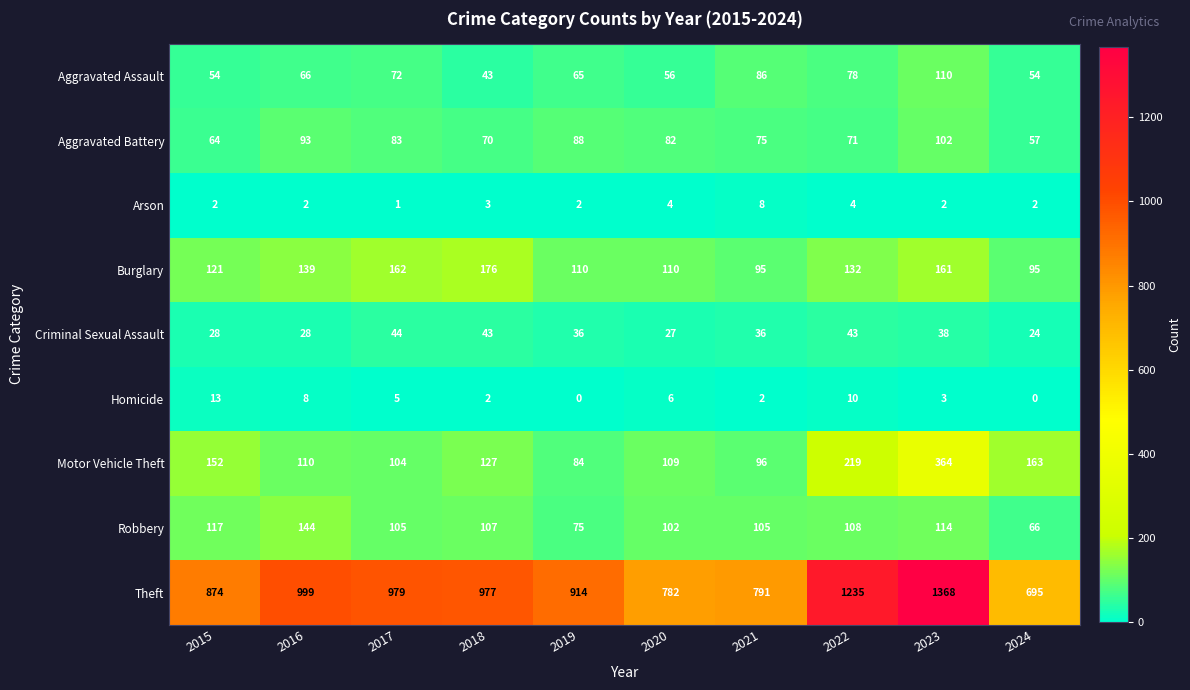

Where does the Criminal Sexual Assault series first go above 36?

2017